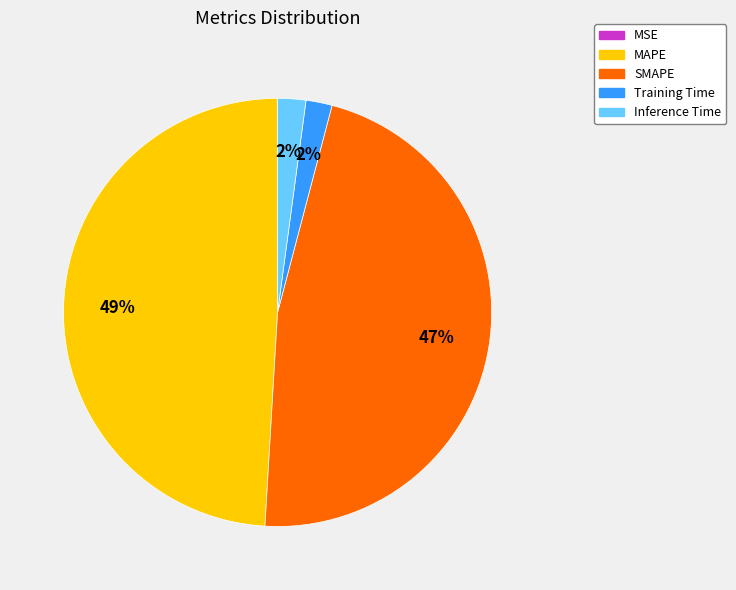

To the nearest percent, what percentage of the pie is Training Time?

2%